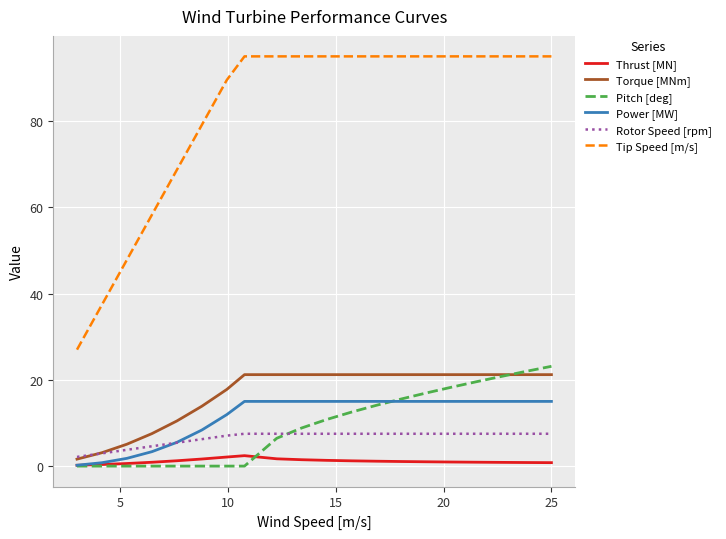

Which series has the largest total across all categories?

Tip Speed [m/s]